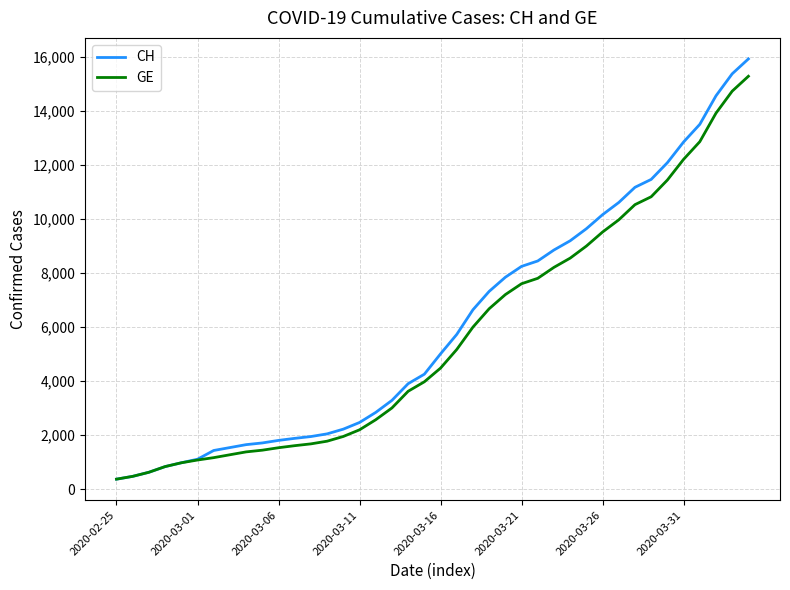

What is the smallest value displayed?

375